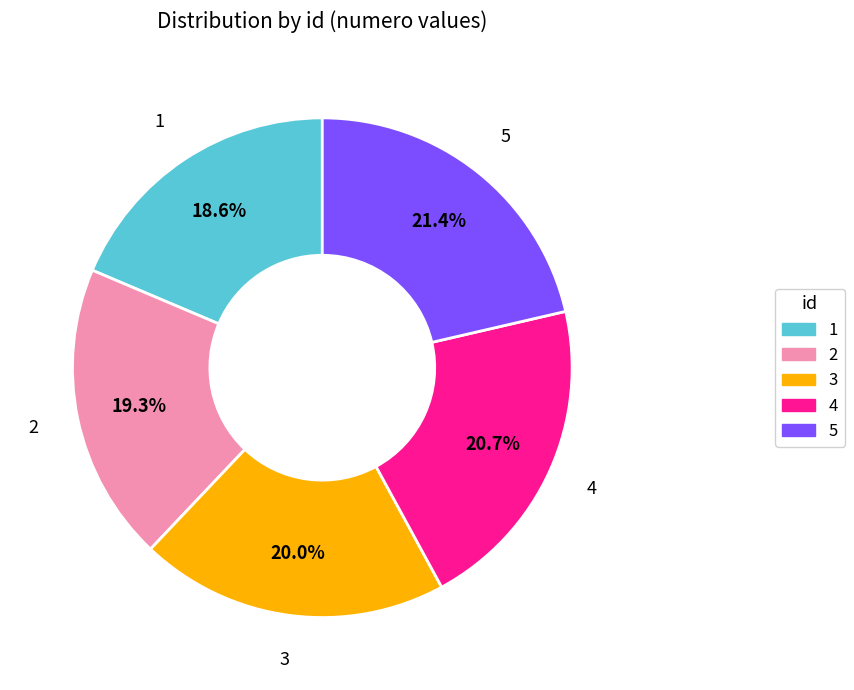

Approximately how many times larger is the value at 1 compared to 4?

0.9